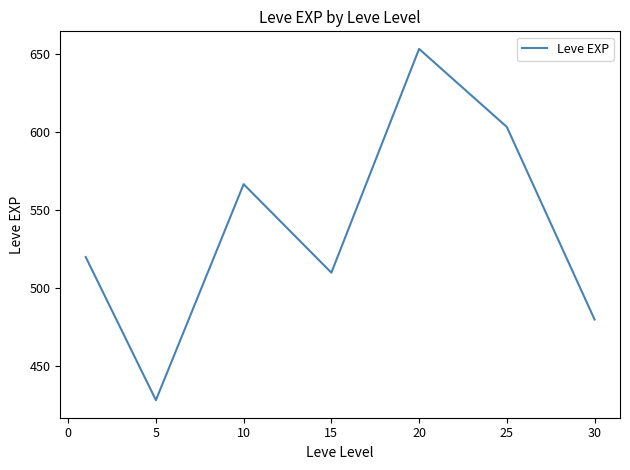

What is the difference between the maximum and minimum values?

225.0